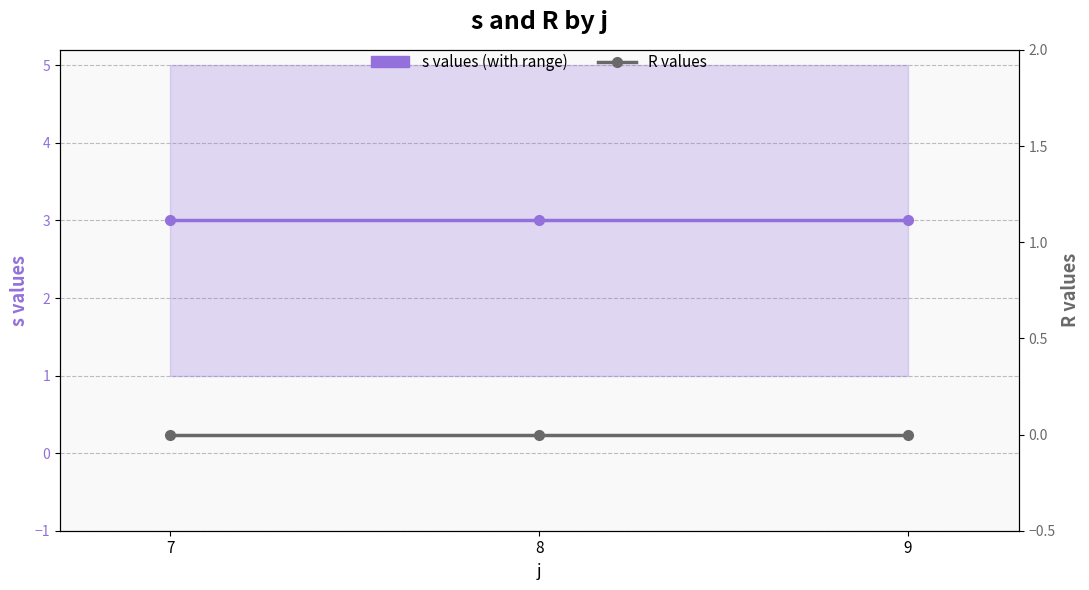

Is this an area chart (filled region under the line)?

No